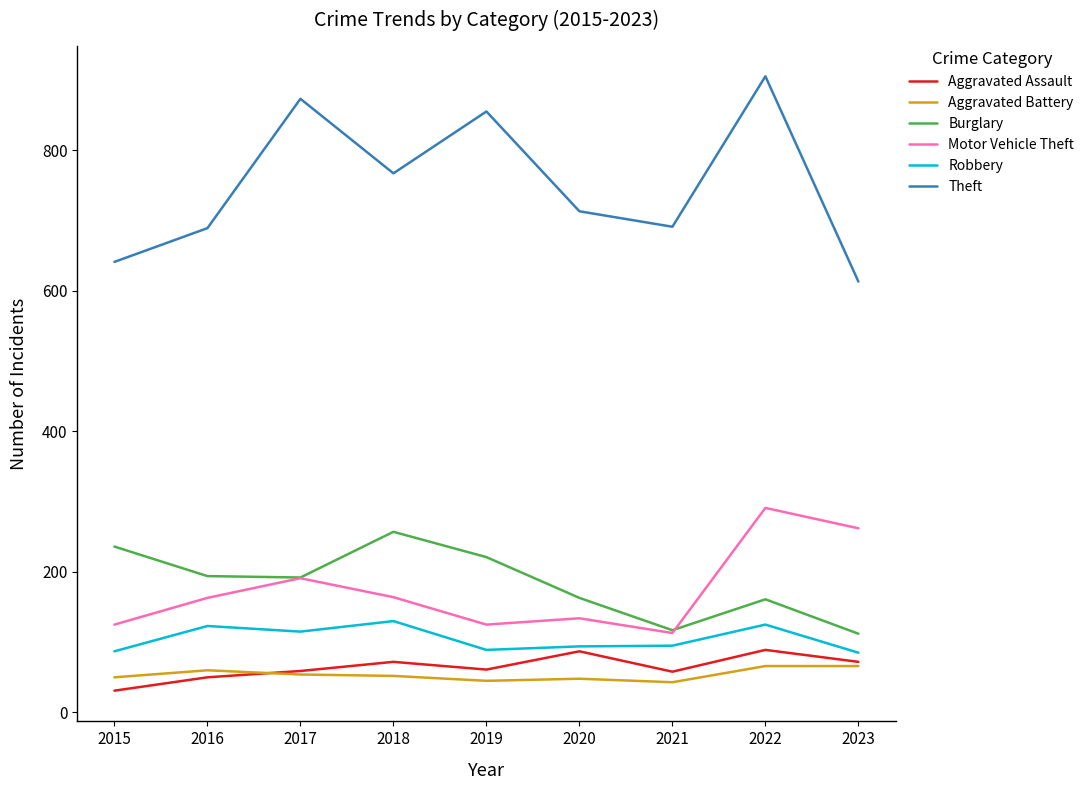

Rank the series by their maximum value, from highest to lowest.

Theft, Motor Vehicle Theft, Burglary, Robbery, Aggravated Assault, Aggravated Battery